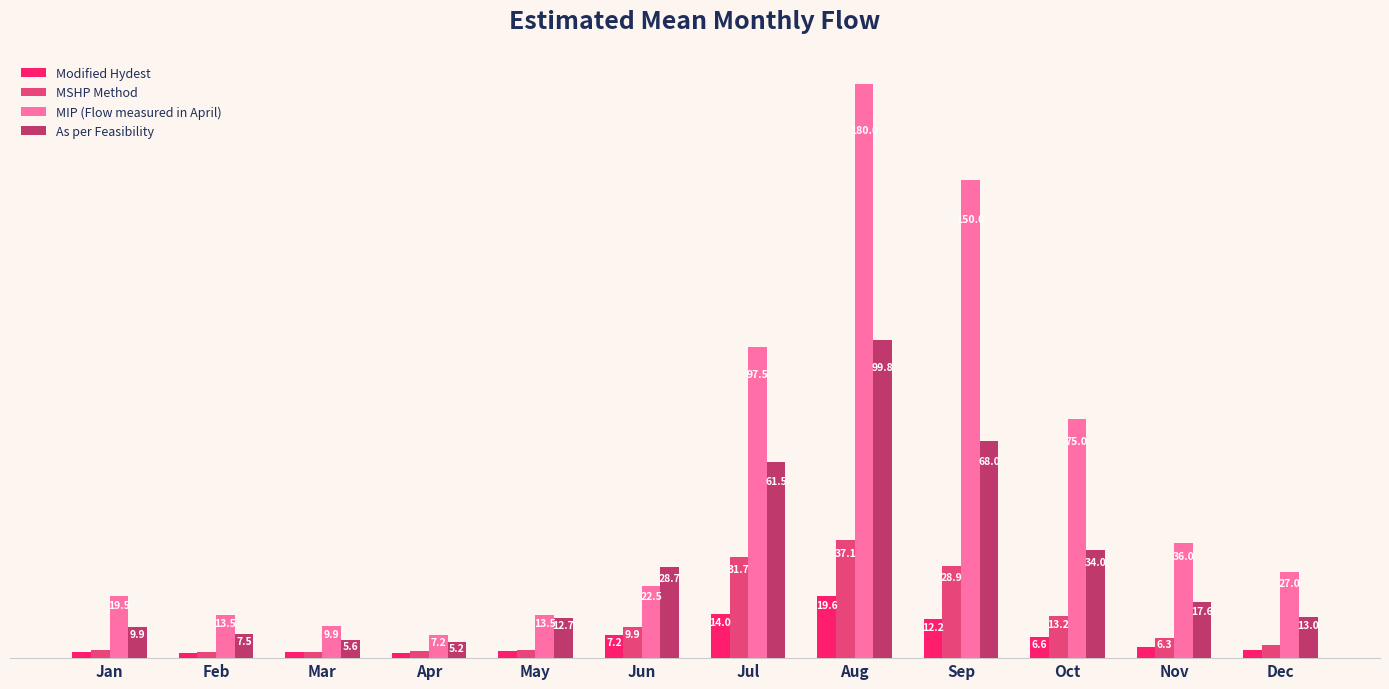

List the series in order of their peak value, lowest first.

Modified Hydest, MSHP Method, As per Feasibility, MIP (Flow measured in April)